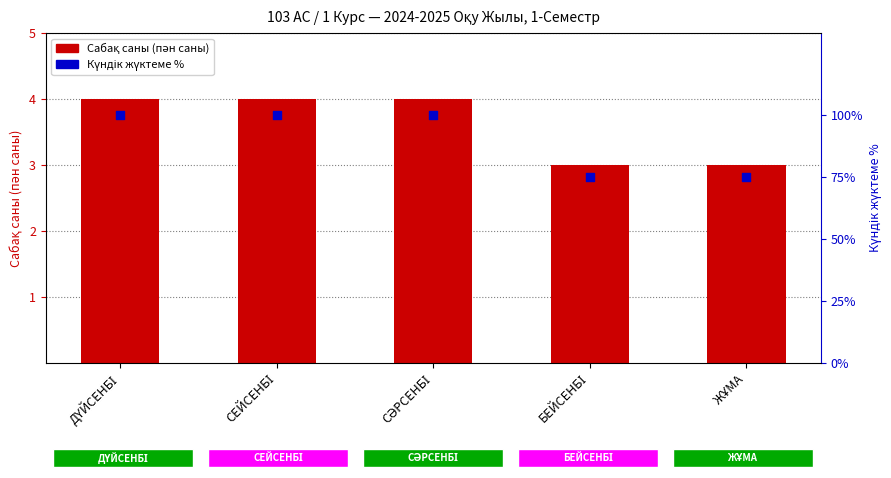

What is the total value across all series at ДҮЙСЕНБІ?

104